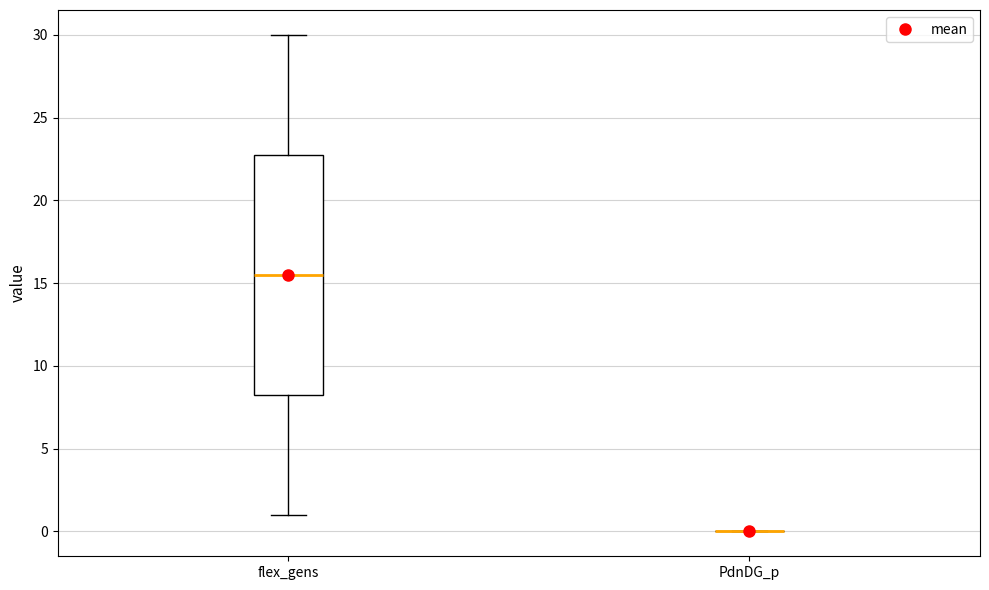

Comparing the boxes themselves (not the whiskers), which one is the tallest?

flex_gens